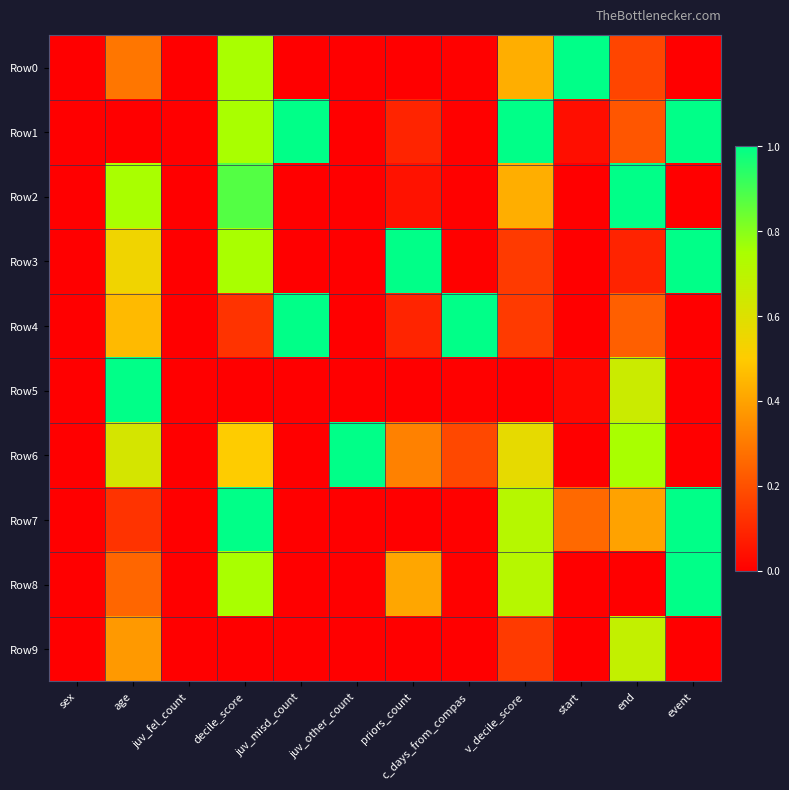

What is the total value across all series at age?

4.4